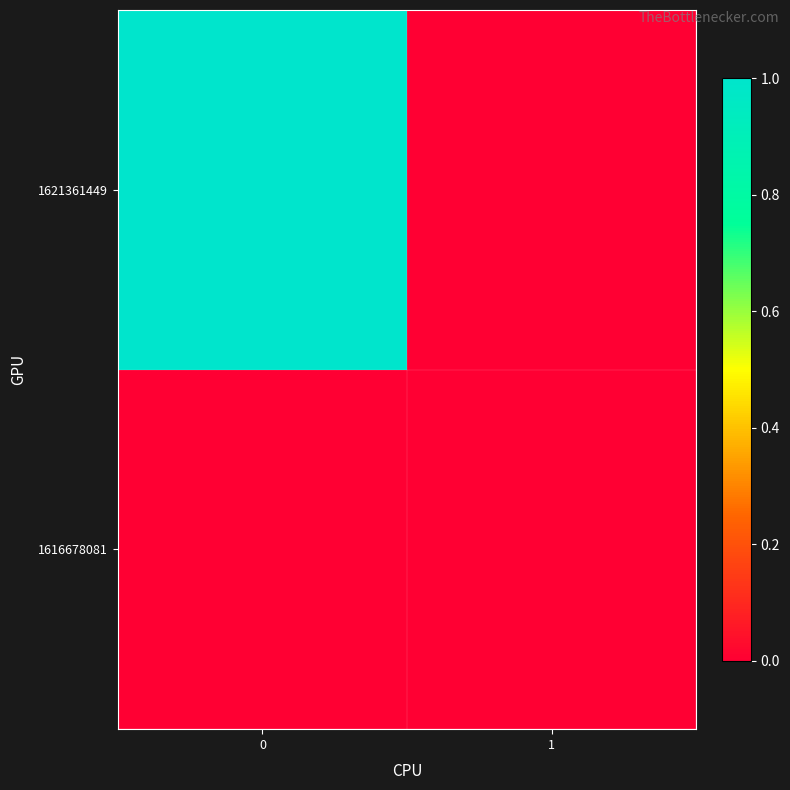

How many series are shown in this chart?

2